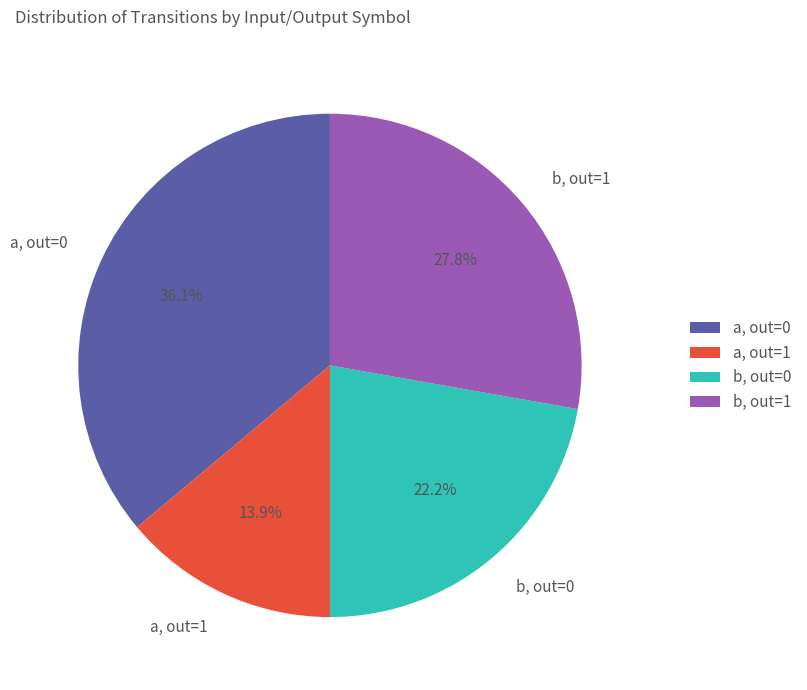

How many slices are in this pie chart?

4